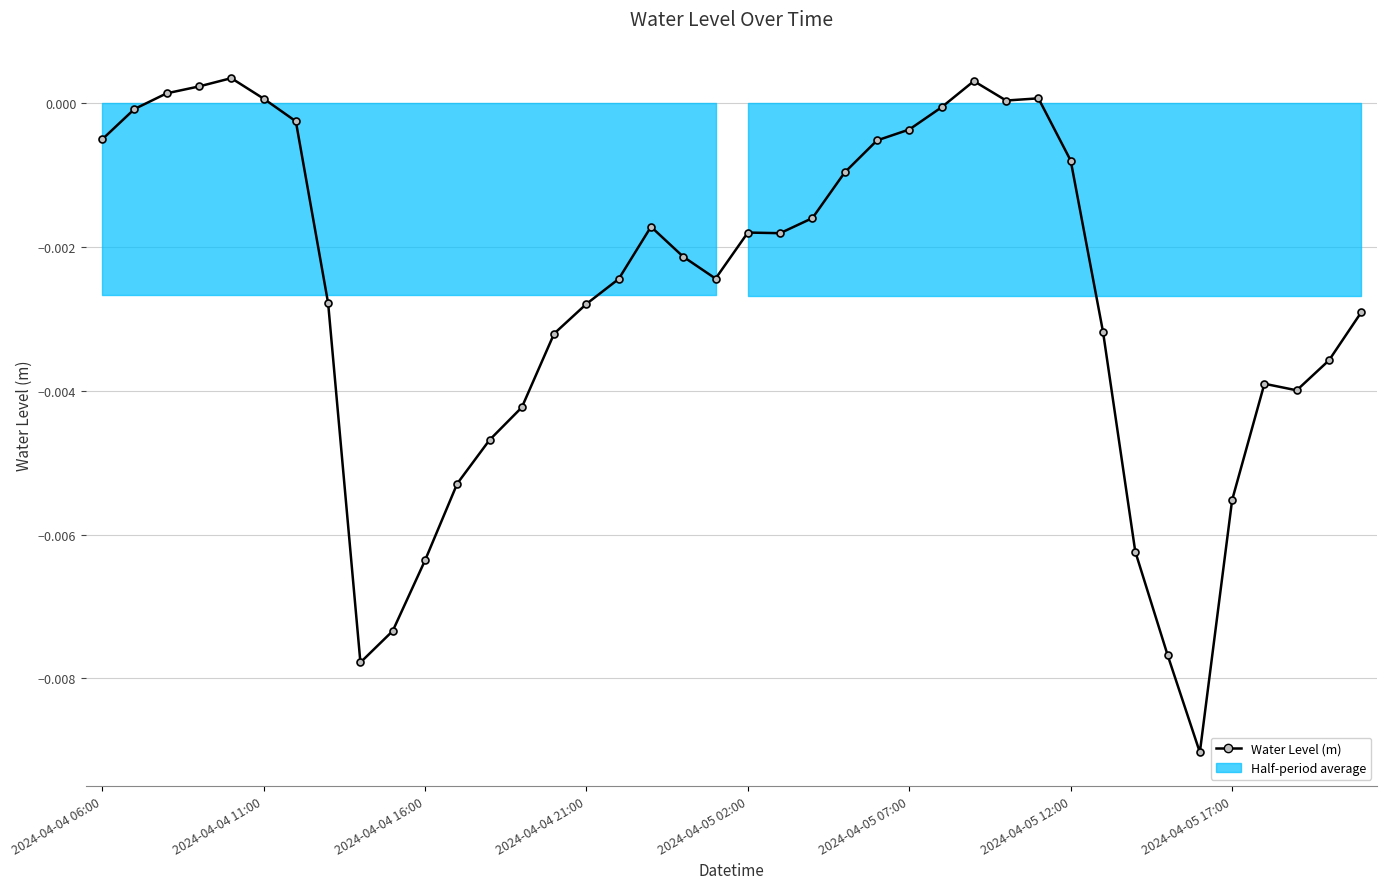

How many values are below 0?

33